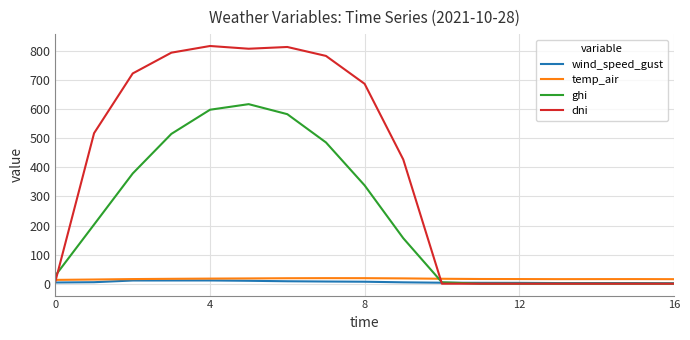

Which series has the widest spread of values?

dni